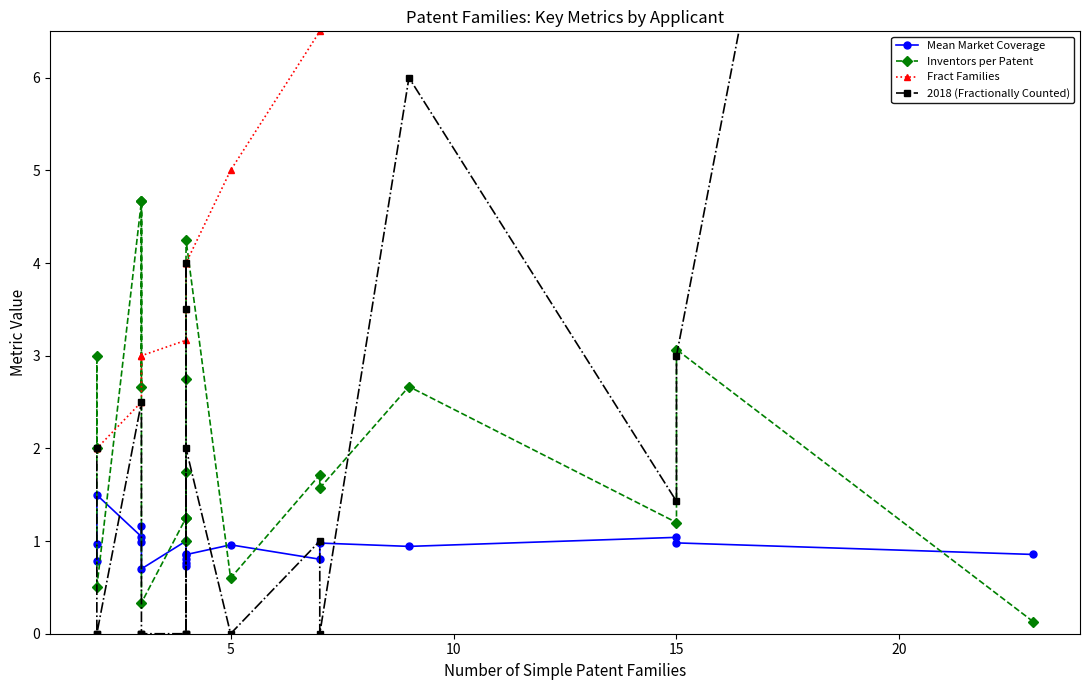

What is the difference between the maximum and minimum values in the Inventors per Patent series?

4.5